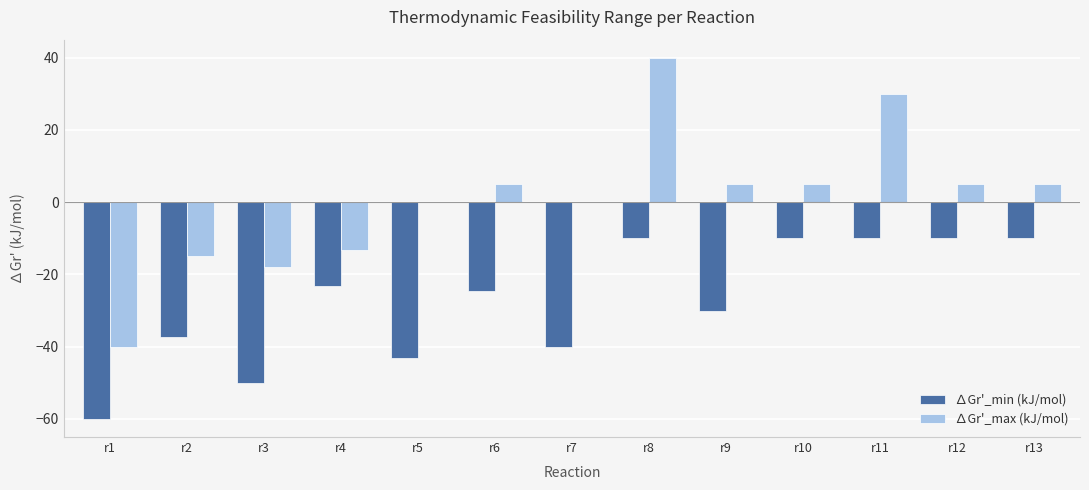

What are all the series names shown in the legend?

∆Gr'_min (kJ/mol), ∆Gr'_max (kJ/mol)